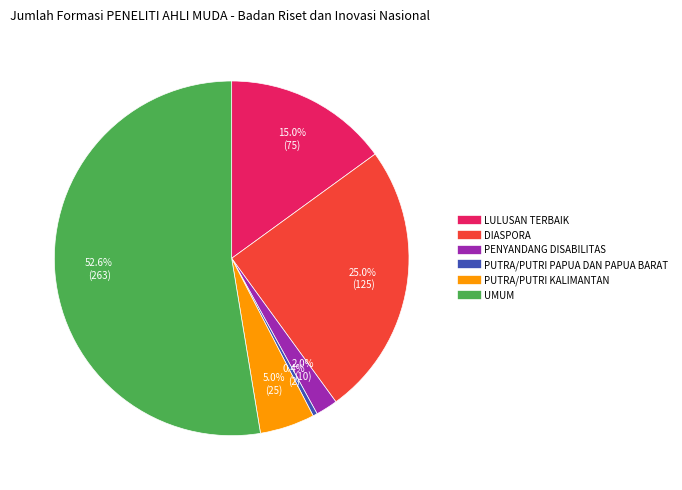

Which has a higher value, PUTRA/PUTRI PAPUA DAN PAPUA BARAT or DIASPORA?

DIASPORA